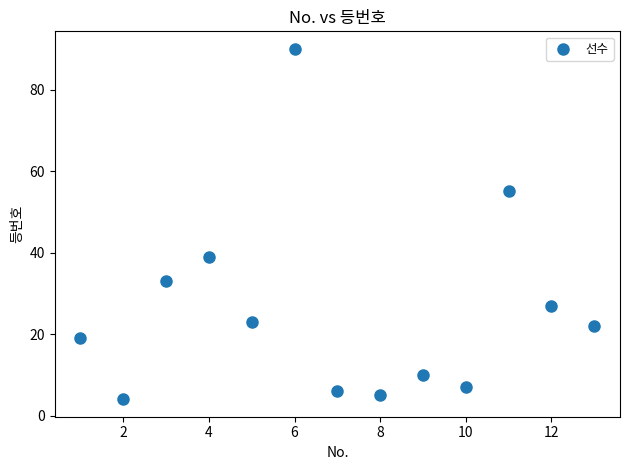

What is the range of X values (max minus min)?

12